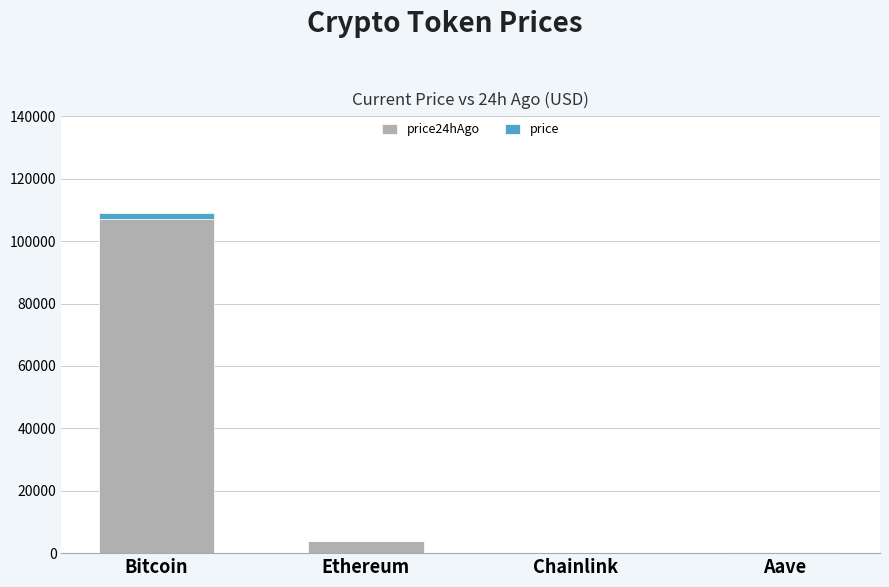

At which category is the sum across all series the highest?

Bitcoin